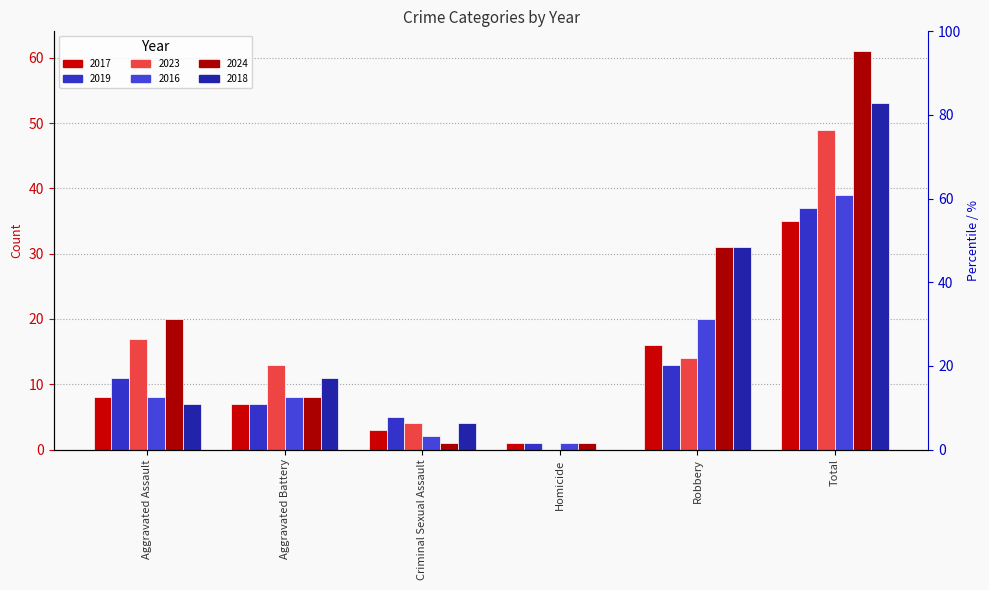

What is the sum of all 2019 values?

74